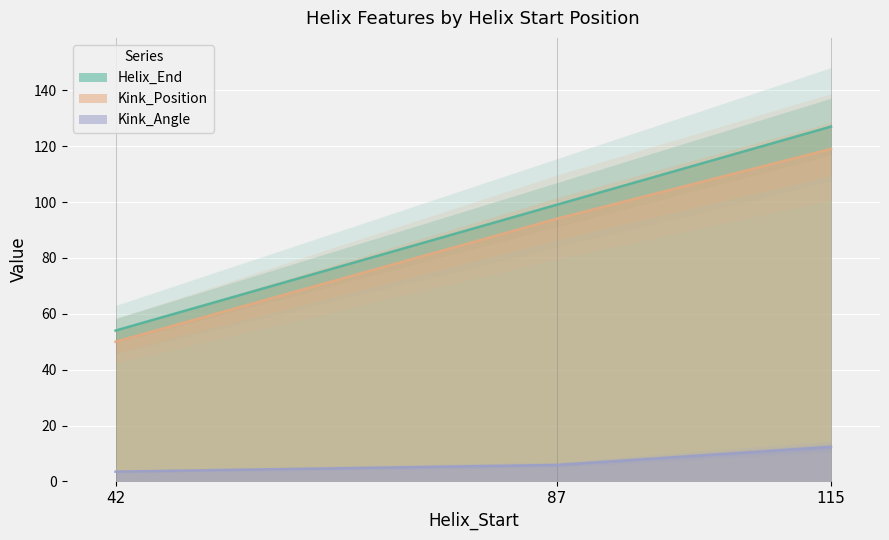

Which category has the lowest value in the Kink_Angle series?

42